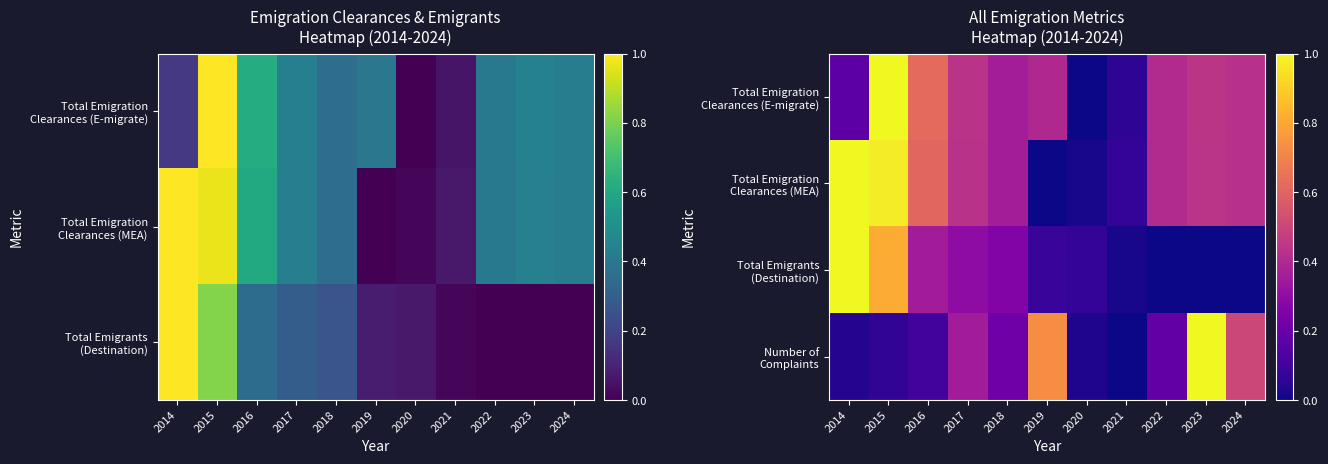

What is the maximum value for Total Emigrants (Destination)?

1.0